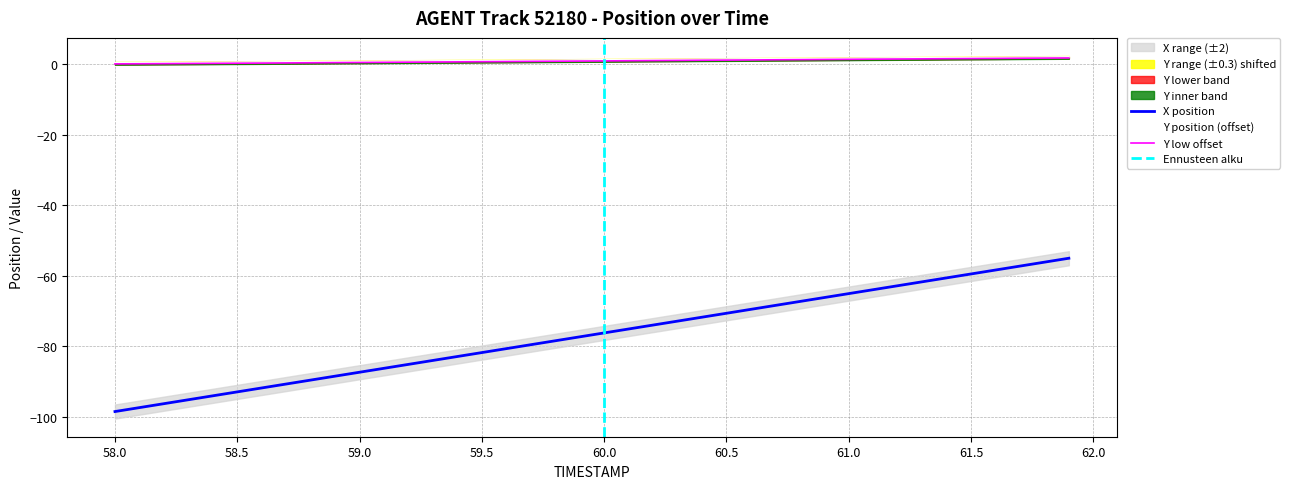

What is the maximum value for X position?

-55.1